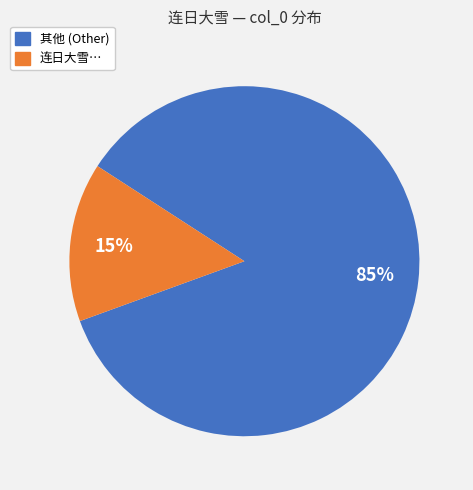

Does any single category account for the majority?

Yes